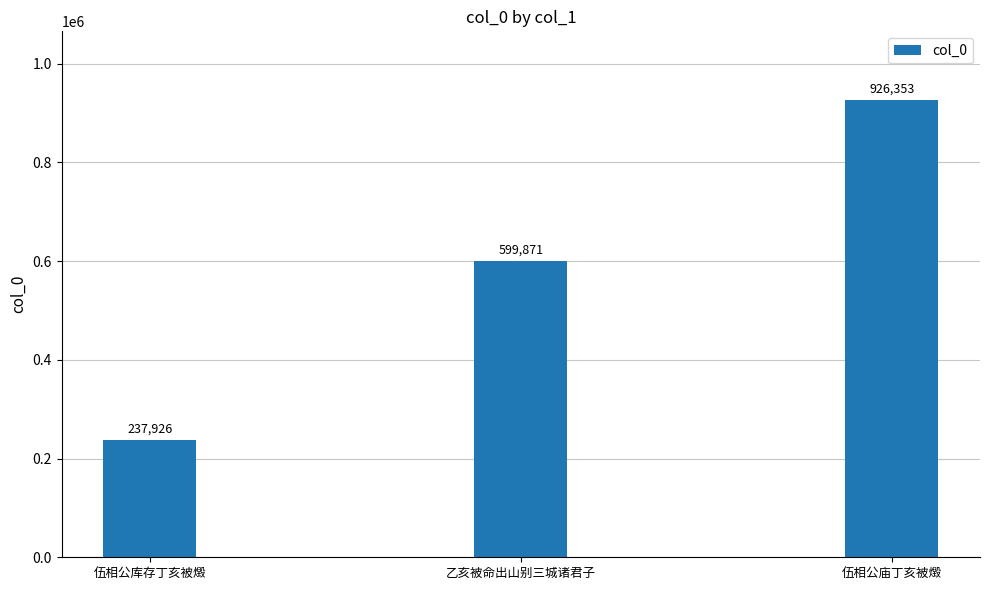

The value at 伍相公庙丁亥被燬 is 926353. True or false?

True